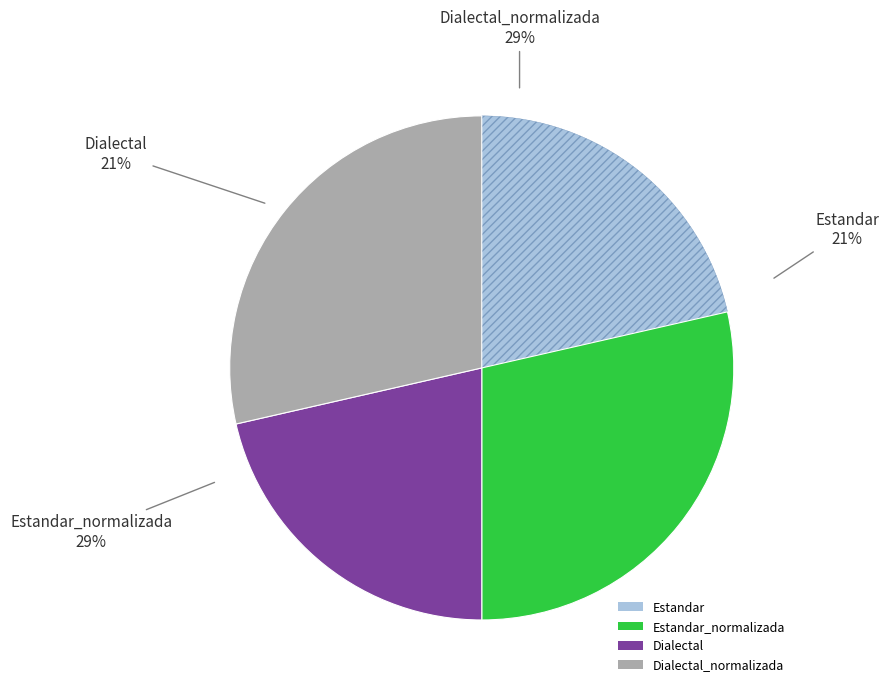

The Dialectal_normalizada slice represents 34% of the pie. True or false?

False